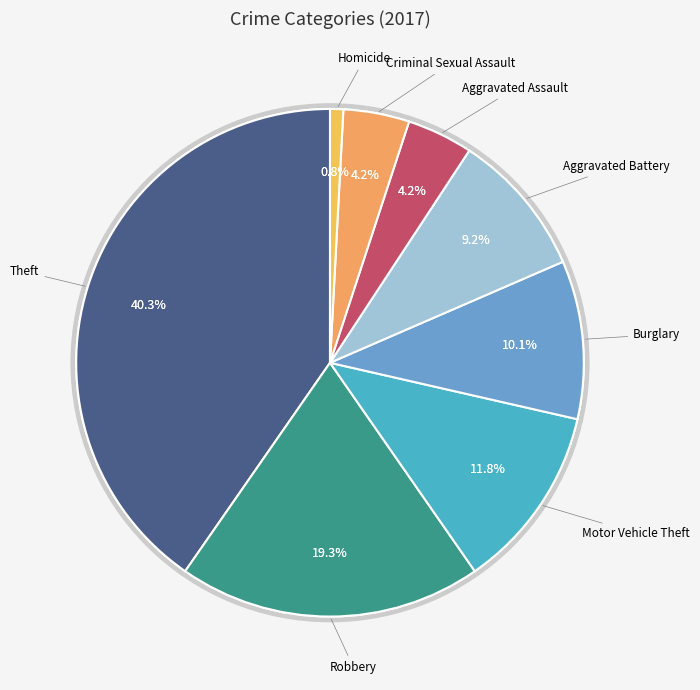

Which category has the biggest portion of the pie?

Theft